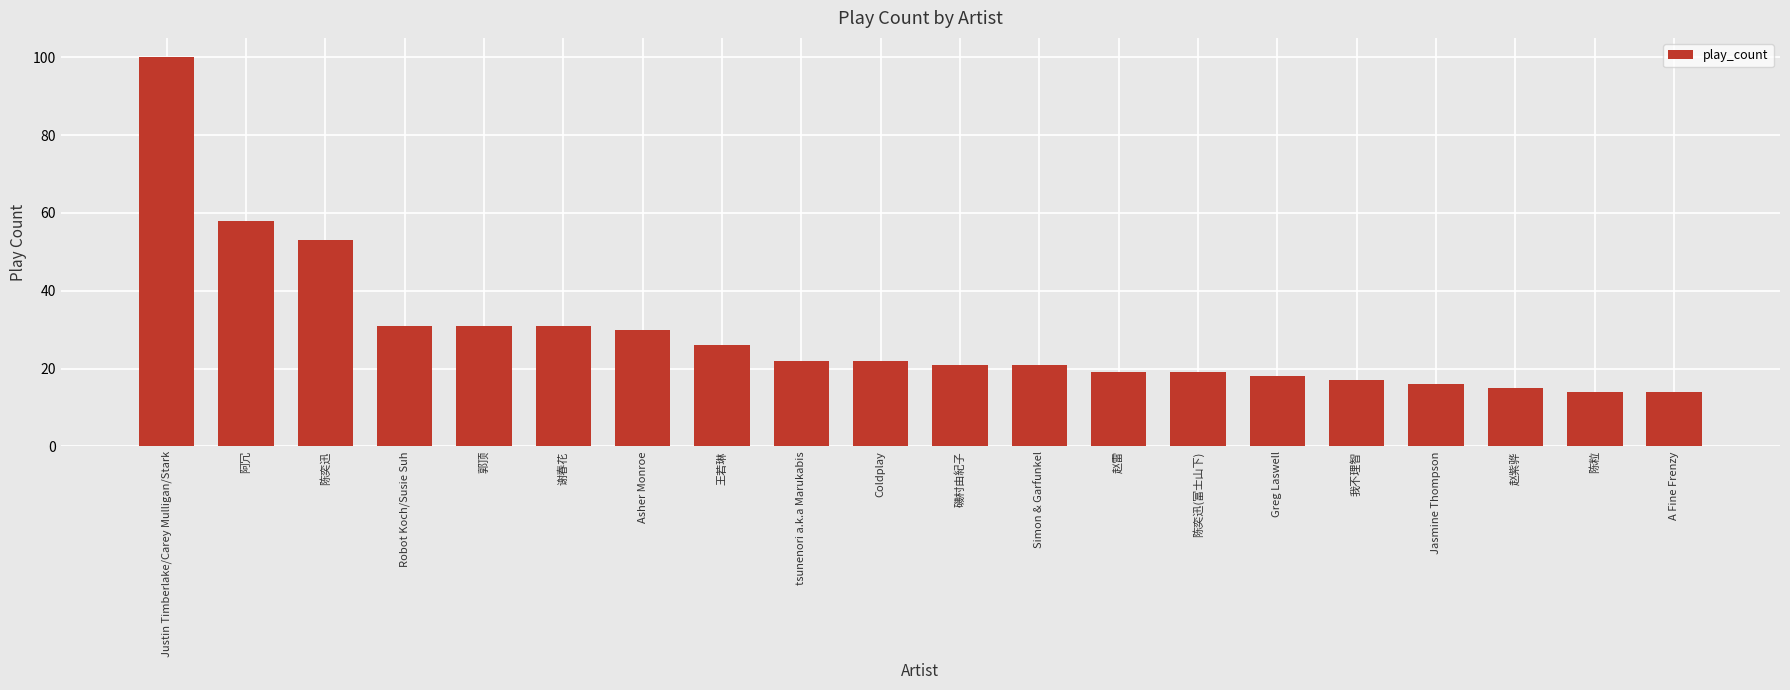

What is the ratio of the value at 谢春花 to the value at A Fine Frenzy?

2.2